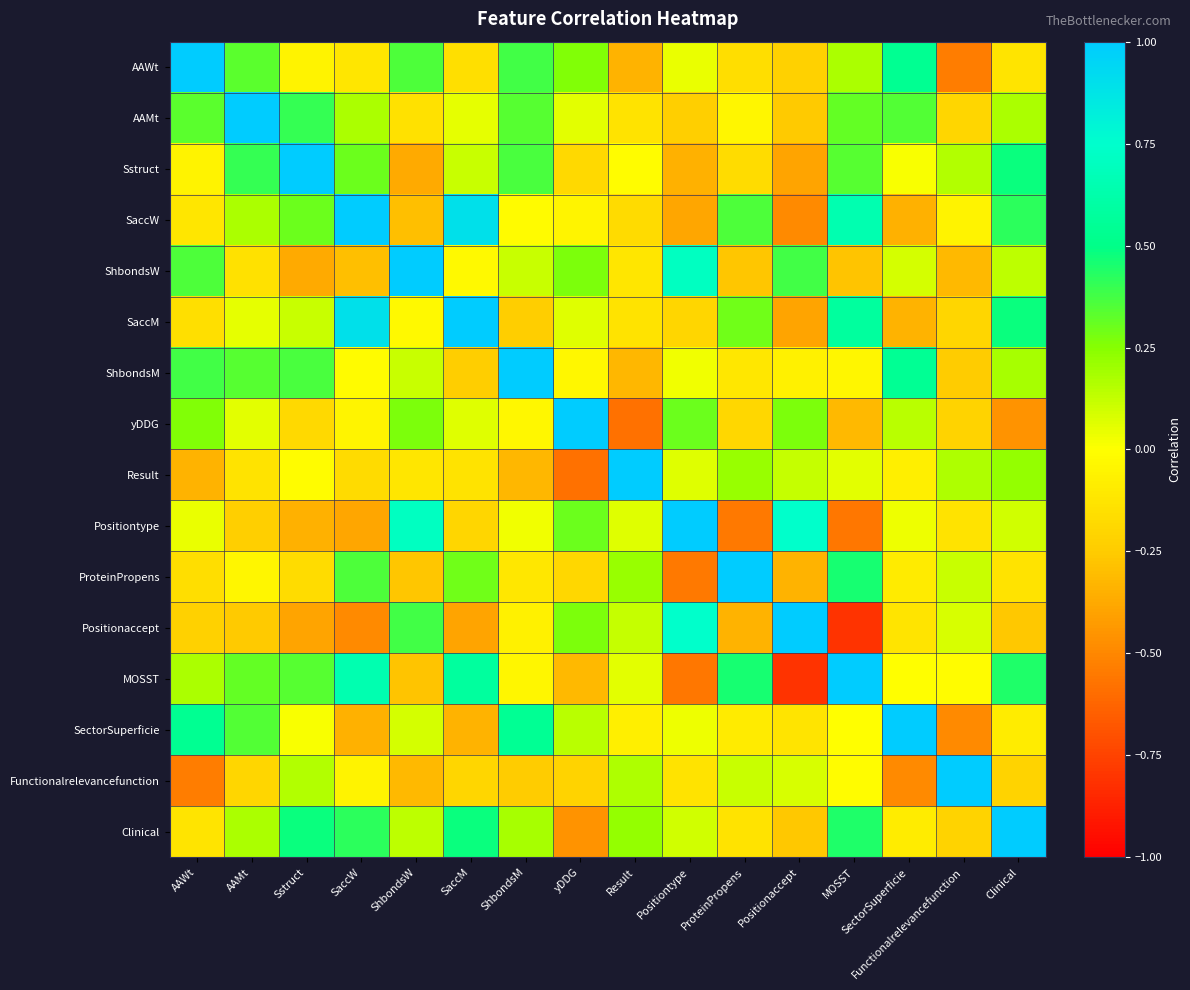

Reading left to right, extract all data points from this chart.

AAWt: AAWt=1.0	AAMt=0.3	Sstruct=-0.1	SaccW=-0.1	ShbondsW=0.4	SaccM=-0.2	ShbondsM=0.4	yDDG=0.3	Result=-0.3	Positiontype=0.0	ProteinPropens=-0.2	Positionaccept=-0.2	MOSST=0.2	SectorSuperficie=0.5	Functionalrelevancefunction=-0.5	Clinical=-0.1
AAMt: AAWt=0.3	AAMt=1.0	Sstruct=0.4	SaccW=0.2	ShbondsW=-0.1	SaccM=0.1	ShbondsM=0.3	yDDG=0.1	Result=-0.1	Positiontype=-0.2	ProteinPropens=-0.0	Positionaccept=-0.3	MOSST=0.3	SectorSuperficie=0.3	Functionalrelevancefunction=-0.2	Clinical=0.2
Sstruct: AAWt=-0.1	AAMt=0.4	Sstruct=1.0	SaccW=0.3	ShbondsW=-0.4	SaccM=0.1	ShbondsM=0.4	yDDG=-0.2	Result=-0.0	Positiontype=-0.3	ProteinPropens=-0.2	Positionaccept=-0.4	MOSST=0.3	SectorSuperficie=0.0	Functionalrelevancefunction=0.2	Clinical=0.5
SaccW: AAWt=-0.1	AAMt=0.2	Sstruct=0.3	SaccW=1.0	ShbondsW=-0.3	SaccM=0.9	ShbondsM=-0.0	yDDG=-0.0	Result=-0.2	Positiontype=-0.4	ProteinPropens=0.4	Positionaccept=-0.5	MOSST=0.6	SectorSuperficie=-0.3	Functionalrelevancefunction=-0.1	Clinical=0.4
ShbondsW: AAWt=0.4	AAMt=-0.1	Sstruct=-0.4	SaccW=-0.3	ShbondsW=1.0	SaccM=-0.0	ShbondsM=0.1	yDDG=0.3	Result=-0.1	Positiontype=0.7	ProteinPropens=-0.3	Positionaccept=0.4	MOSST=-0.3	SectorSuperficie=0.1	Functionalrelevancefunction=-0.3	Clinical=0.1
SaccM: AAWt=-0.2	AAMt=0.1	Sstruct=0.1	SaccW=0.9	ShbondsW=-0.0	SaccM=1.0	ShbondsM=-0.2	yDDG=0.1	Result=-0.1	Positiontype=-0.2	ProteinPropens=0.3	Positionaccept=-0.4	MOSST=0.6	SectorSuperficie=-0.3	Functionalrelevancefunction=-0.2	Clinical=0.5
ShbondsM: AAWt=0.4	AAMt=0.3	Sstruct=0.4	SaccW=-0.0	ShbondsW=0.1	SaccM=-0.2	ShbondsM=1.0	yDDG=-0.0	Result=-0.3	Positiontype=0.0	ProteinPropens=-0.1	Positionaccept=-0.1	MOSST=-0.0	SectorSuperficie=0.5	Functionalrelevancefunction=-0.2	Clinical=0.2
yDDG: AAWt=0.3	AAMt=0.1	Sstruct=-0.2	SaccW=-0.0	ShbondsW=0.3	SaccM=0.1	ShbondsM=-0.0	yDDG=1.0	Result=-0.6	Positiontype=0.3	ProteinPropens=-0.2	Positionaccept=0.3	MOSST=-0.3	SectorSuperficie=0.1	Functionalrelevancefunction=-0.2	Clinical=-0.5
Result: AAWt=-0.3	AAMt=-0.1	Sstruct=-0.0	SaccW=-0.2	ShbondsW=-0.1	SaccM=-0.1	ShbondsM=-0.3	yDDG=-0.6	Result=1.0	Positiontype=0.1	ProteinPropens=0.2	Positionaccept=0.1	MOSST=0.1	SectorSuperficie=-0.1	Functionalrelevancefunction=0.2	Clinical=0.2
Positiontype: AAWt=0.0	AAMt=-0.2	Sstruct=-0.3	SaccW=-0.4	ShbondsW=0.7	SaccM=-0.2	ShbondsM=0.0	yDDG=0.3	Result=0.1	Positiontype=1.0	ProteinPropens=-0.6	Positionaccept=0.7	MOSST=-0.6	SectorSuperficie=0.0	Functionalrelevancefunction=-0.1	Clinical=0.1
ProteinPropens: AAWt=-0.2	AAMt=-0.0	Sstruct=-0.2	SaccW=0.4	ShbondsW=-0.3	SaccM=0.3	ShbondsM=-0.1	yDDG=-0.2	Result=0.2	Positiontype=-0.6	ProteinPropens=1.0	Positionaccept=-0.3	MOSST=0.5	SectorSuperficie=-0.1	Functionalrelevancefunction=0.1	Clinical=-0.1
Positionaccept: AAWt=-0.2	AAMt=-0.3	Sstruct=-0.4	SaccW=-0.5	ShbondsW=0.4	SaccM=-0.4	ShbondsM=-0.1	yDDG=0.3	Result=0.1	Positiontype=0.7	ProteinPropens=-0.3	Positionaccept=1.0	MOSST=-0.8	SectorSuperficie=-0.1	Functionalrelevancefunction=0.1	Clinical=-0.3
MOSST: AAWt=0.2	AAMt=0.3	Sstruct=0.3	SaccW=0.6	ShbondsW=-0.3	SaccM=0.6	ShbondsM=-0.0	yDDG=-0.3	Result=0.1	Positiontype=-0.6	ProteinPropens=0.5	Positionaccept=-0.8	MOSST=1.0	SectorSuperficie=-0.0	Functionalrelevancefunction=-0.0	Clinical=0.4
SectorSuperficie: AAWt=0.5	AAMt=0.3	Sstruct=0.0	SaccW=-0.3	ShbondsW=0.1	SaccM=-0.3	ShbondsM=0.5	yDDG=0.1	Result=-0.1	Positiontype=0.0	ProteinPropens=-0.1	Positionaccept=-0.1	MOSST=-0.0	SectorSuperficie=1.0	Functionalrelevancefunction=-0.5	Clinical=-0.1
Functionalrelevancefunction: AAWt=-0.5	AAMt=-0.2	Sstruct=0.2	SaccW=-0.1	ShbondsW=-0.3	SaccM=-0.2	ShbondsM=-0.2	yDDG=-0.2	Result=0.2	Positiontype=-0.1	ProteinPropens=0.1	Positionaccept=0.1	MOSST=-0.0	SectorSuperficie=-0.5	Functionalrelevancefunction=1.0	Clinical=-0.2
Clinical: AAWt=-0.1	AAMt=0.2	Sstruct=0.5	SaccW=0.4	ShbondsW=0.1	SaccM=0.5	ShbondsM=0.2	yDDG=-0.5	Result=0.2	Positiontype=0.1	ProteinPropens=-0.1	Positionaccept=-0.3	MOSST=0.4	SectorSuperficie=-0.1	Functionalrelevancefunction=-0.2	Clinical=1.0